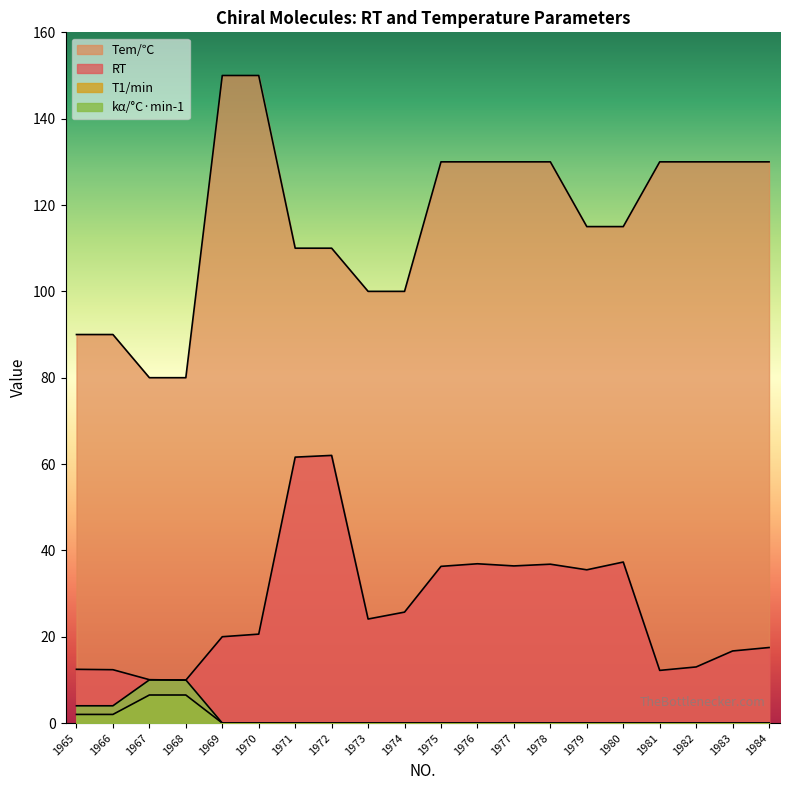

How many kα/°C·min-1 values are between 0 and 1?

16